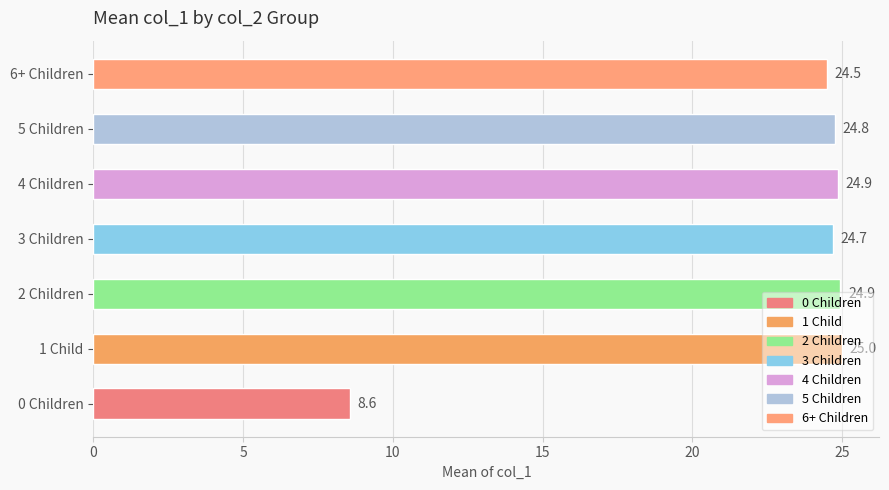

Does the chart contain any negative values?

No